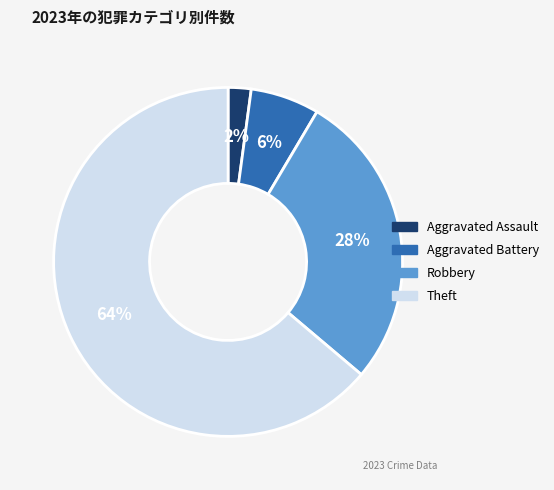

Which has a higher value, Theft or Aggravated Assault?

Theft